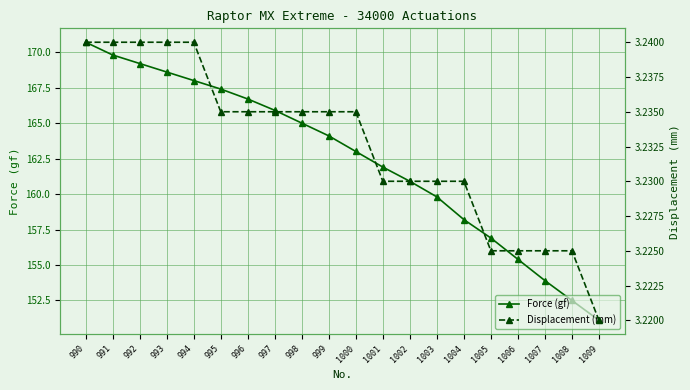

Which label corresponds to the largest value in the chart?

990